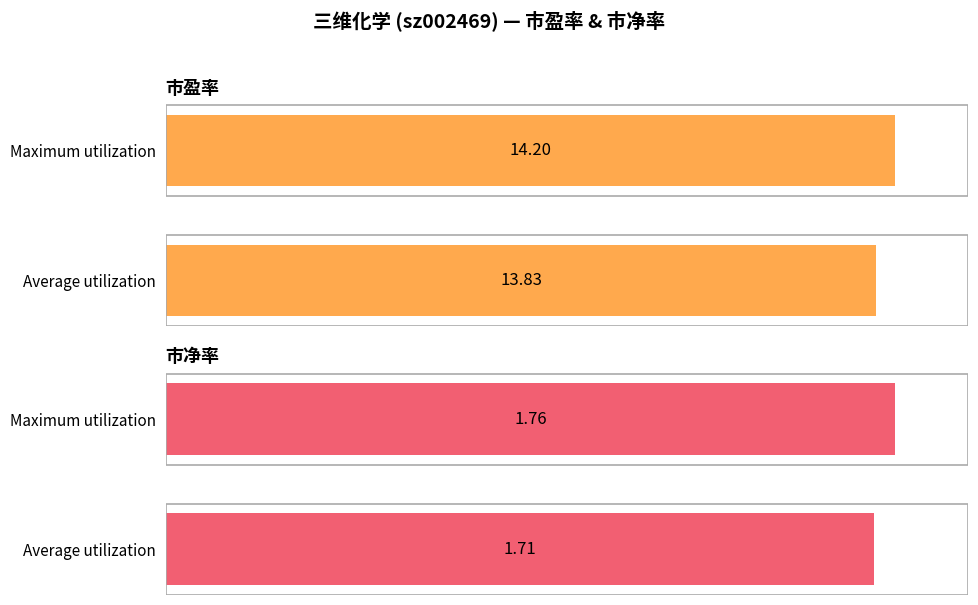

Between Maximum utilization and Average utilization, which is larger?

Maximum utilization